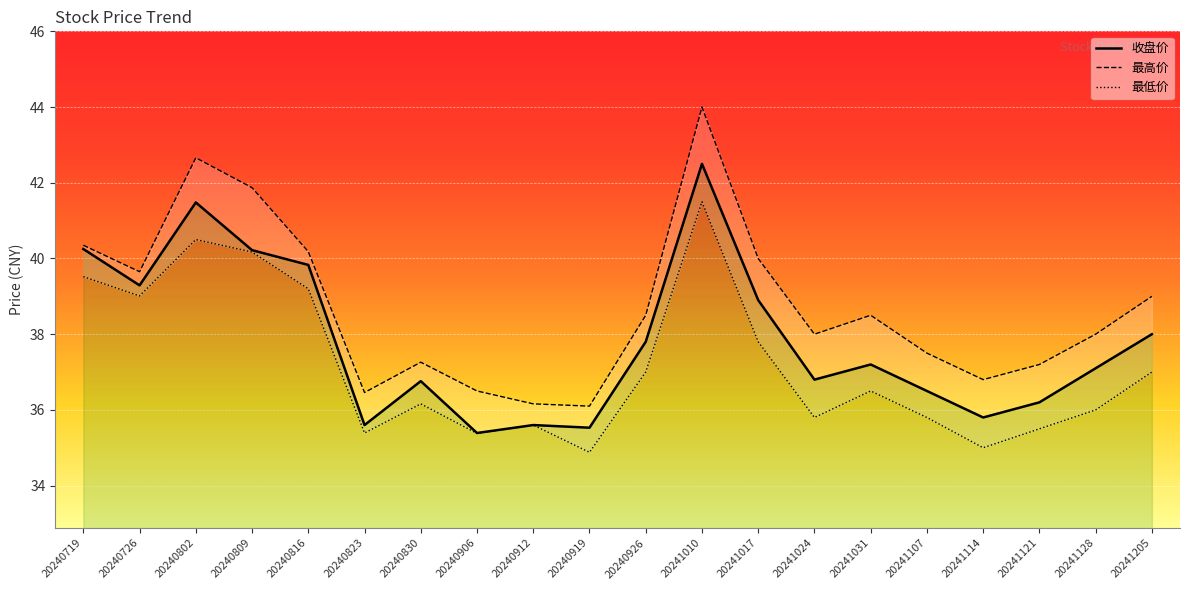

The value of 收盘价 at 20241121 is 36.2. True or false?

True